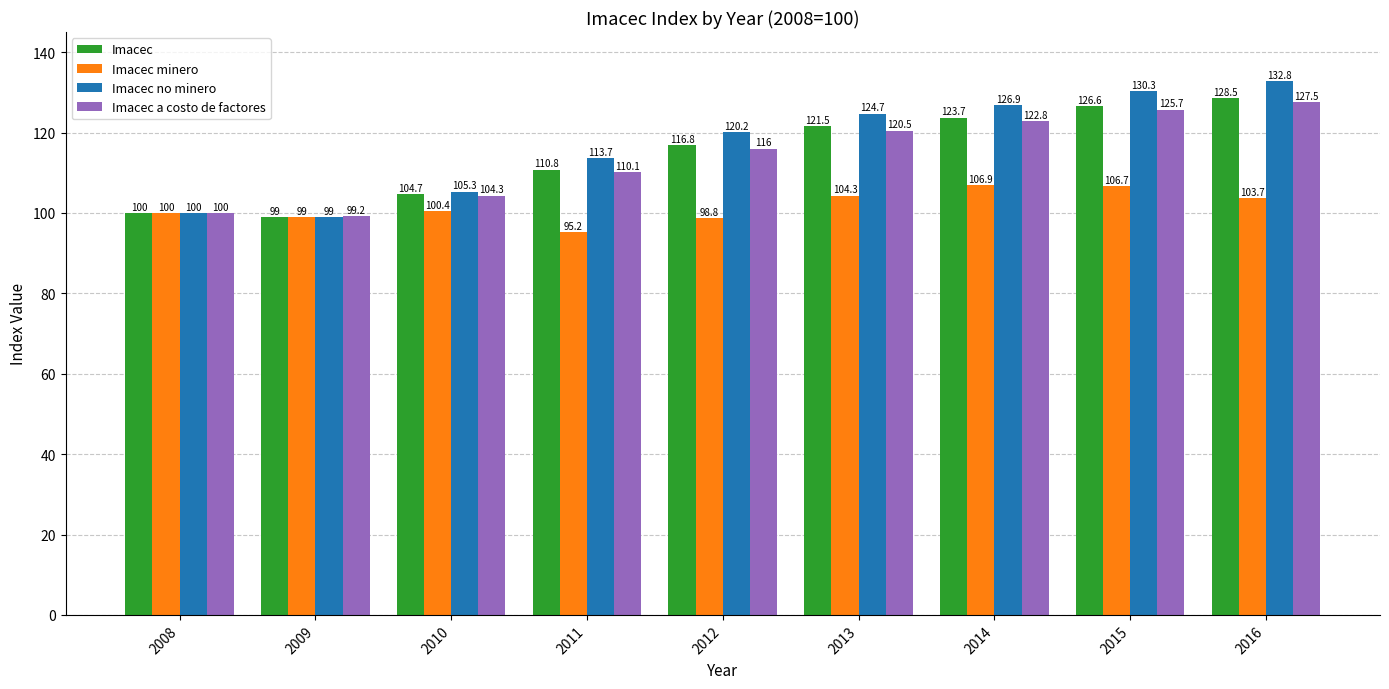

Rank the categories by Imacec no minero value from lowest to highest.

2009, 2008, 2010, 2011, 2012, 2013, 2014, 2015, 2016